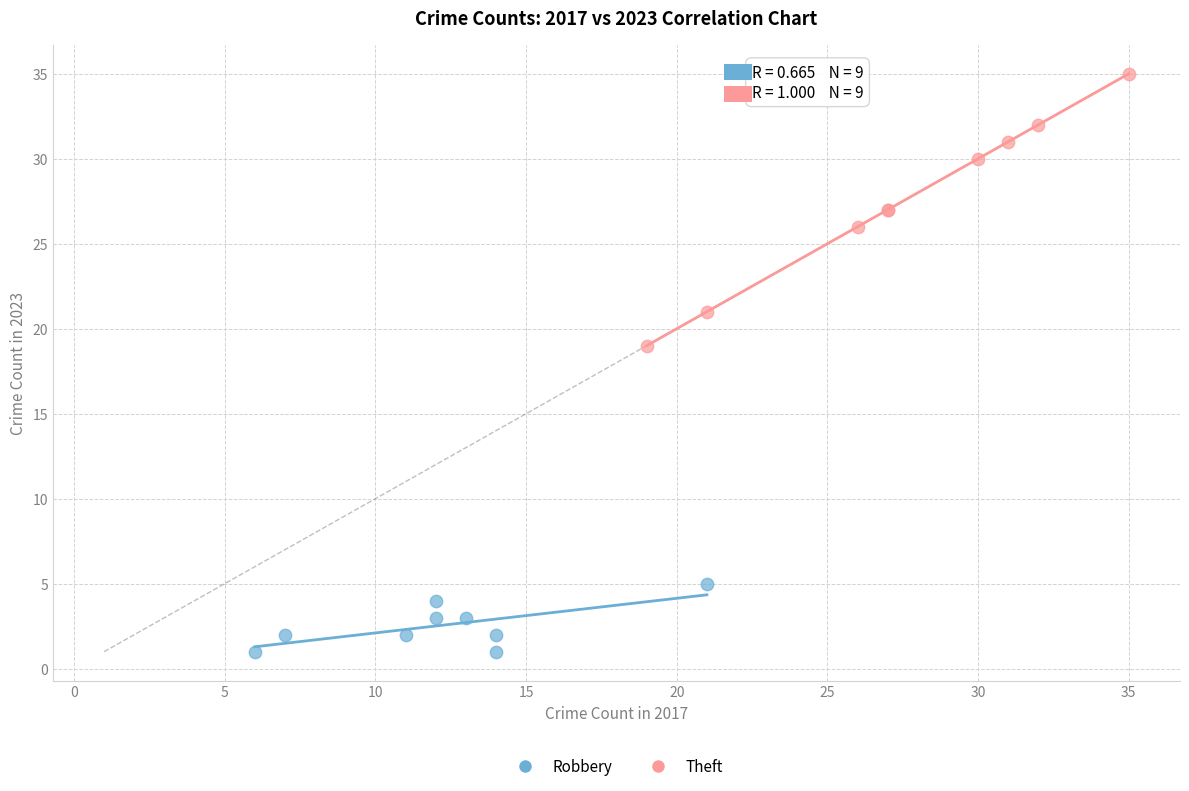

Which series contains the highest Y value?

Theft